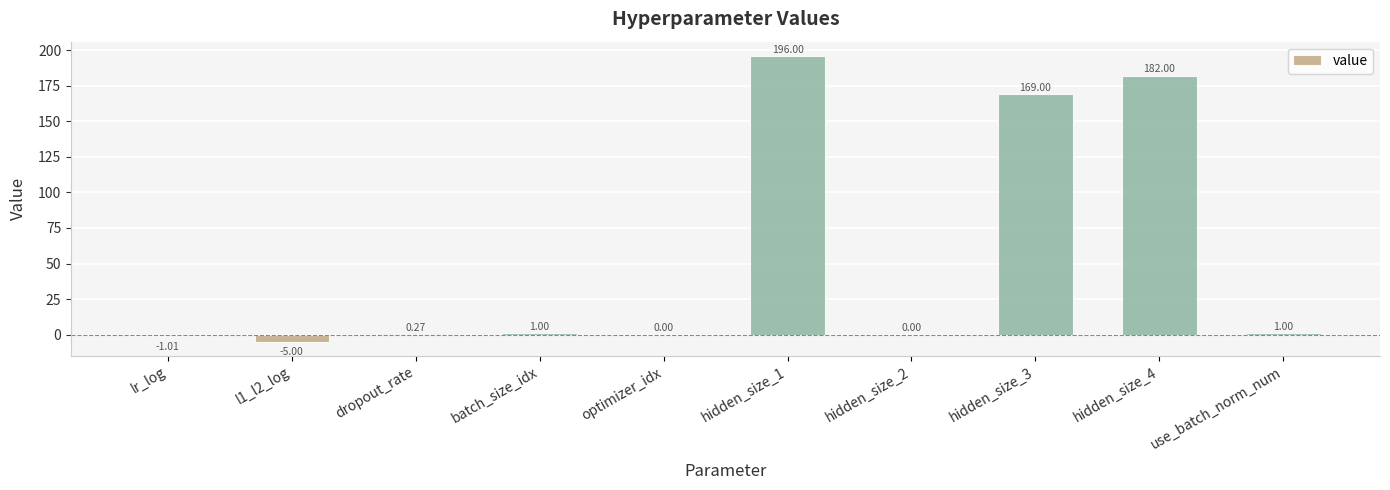

How many categories are shown in the chart?

10